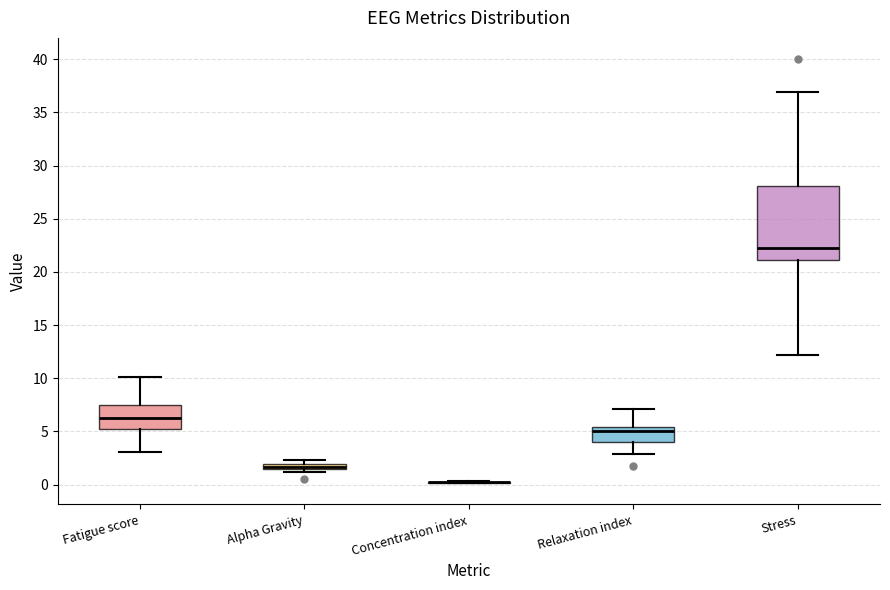

Comparing the boxes themselves (not the whiskers), which one is the tallest?

Stress